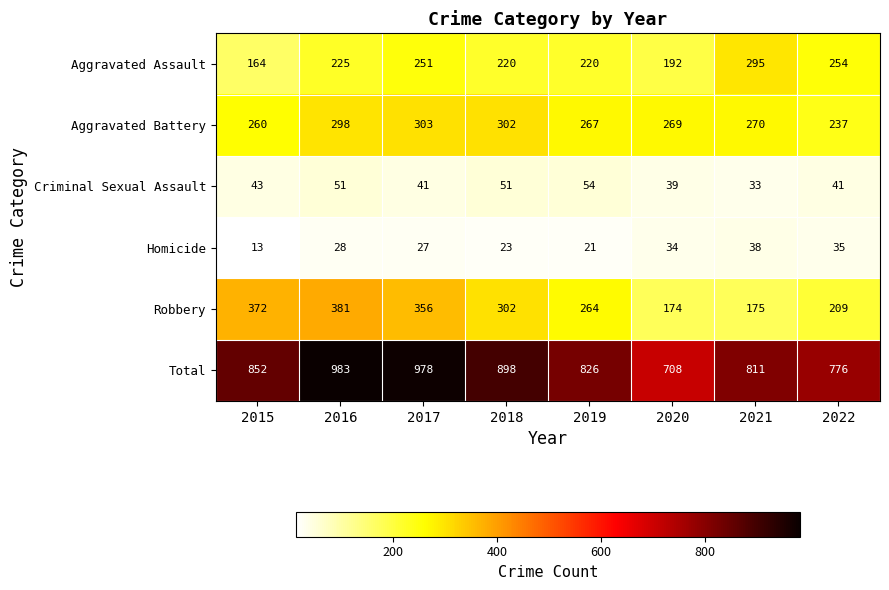

At which category does the chart reach its minimum across all series?

2015